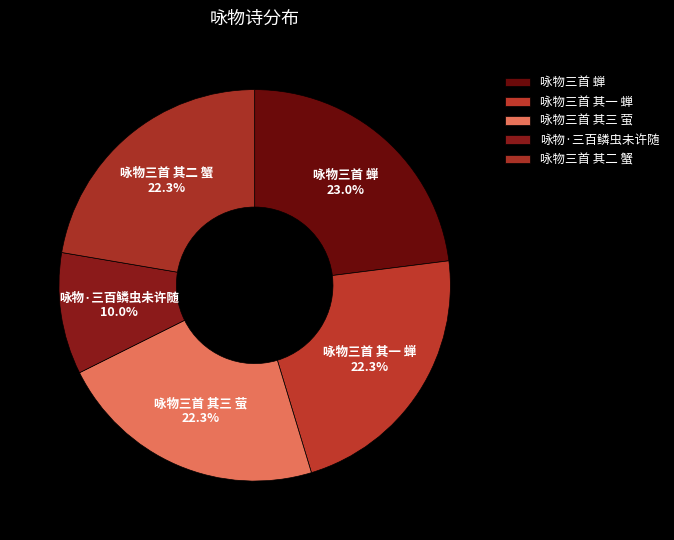

True or false: 咏物三首 其二 蟹 accounts for 22% of the total.

True